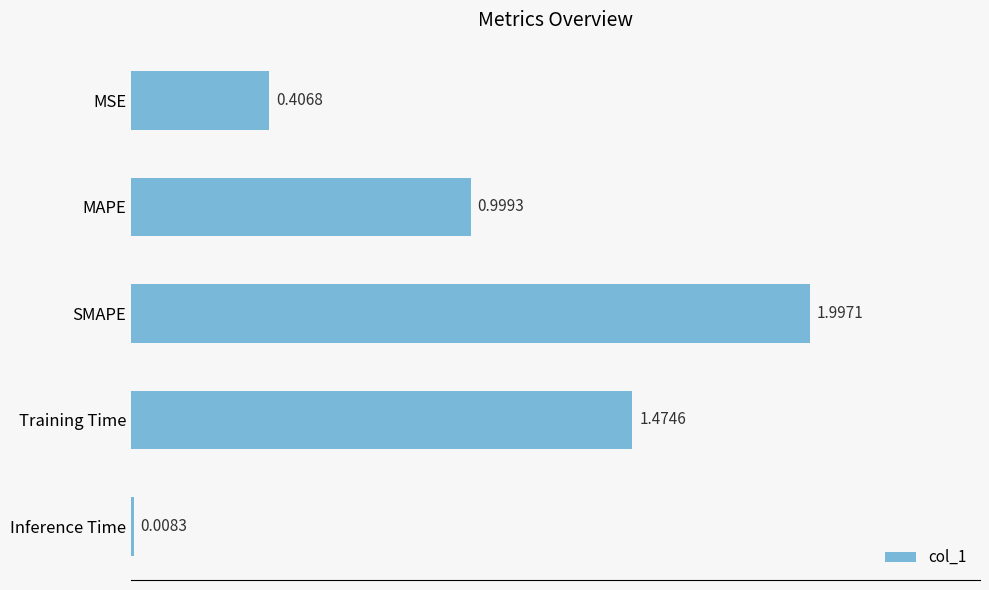

Between SMAPE and MSE, which is larger?

SMAPE